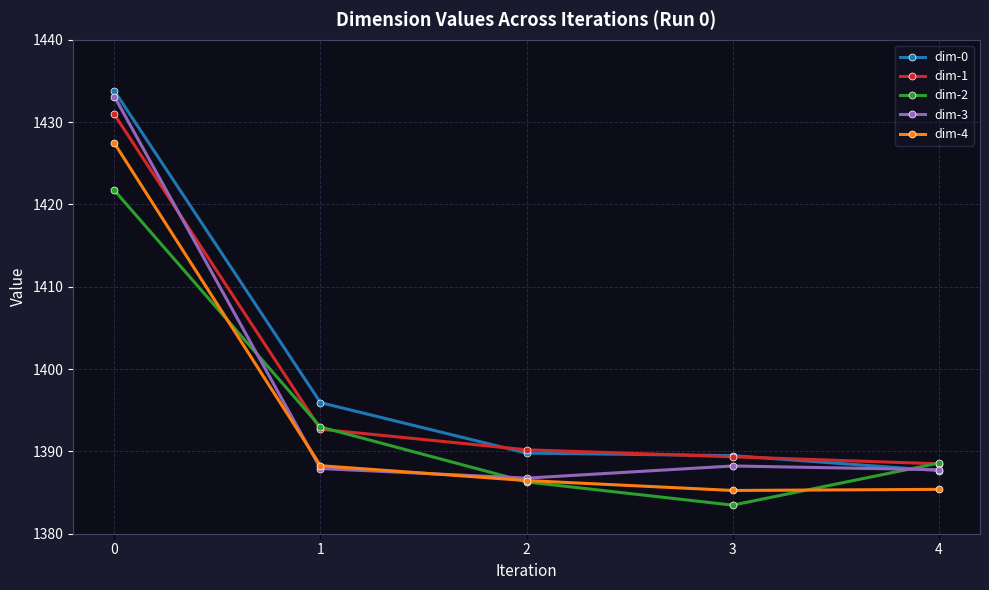

At how many categories does at least one series exceed 1426?

1